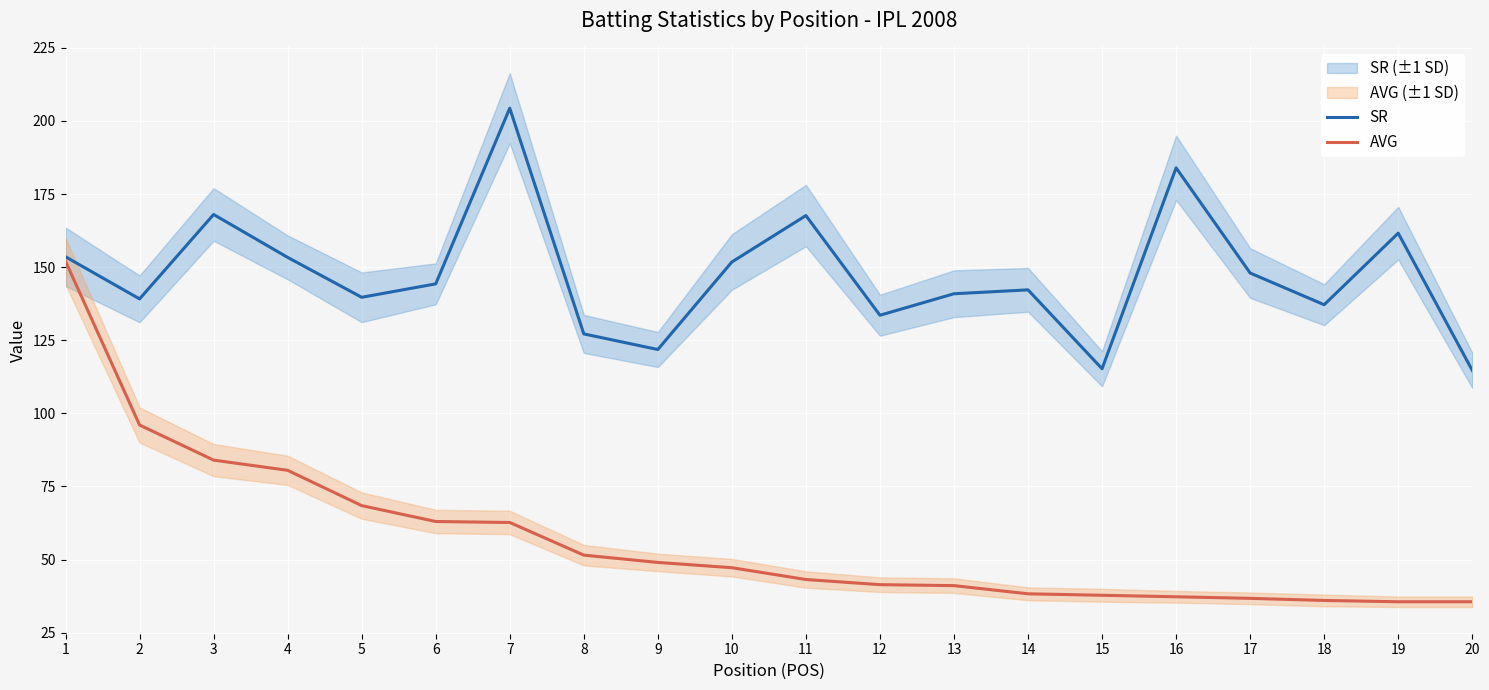

Which series has the widest spread of values?

AVG